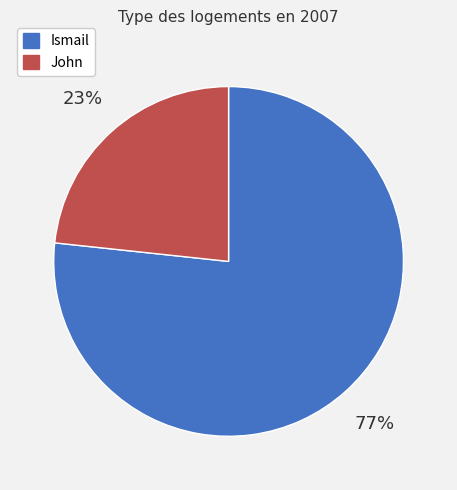

True or false: Ismail accounts for 77% of the total.

True